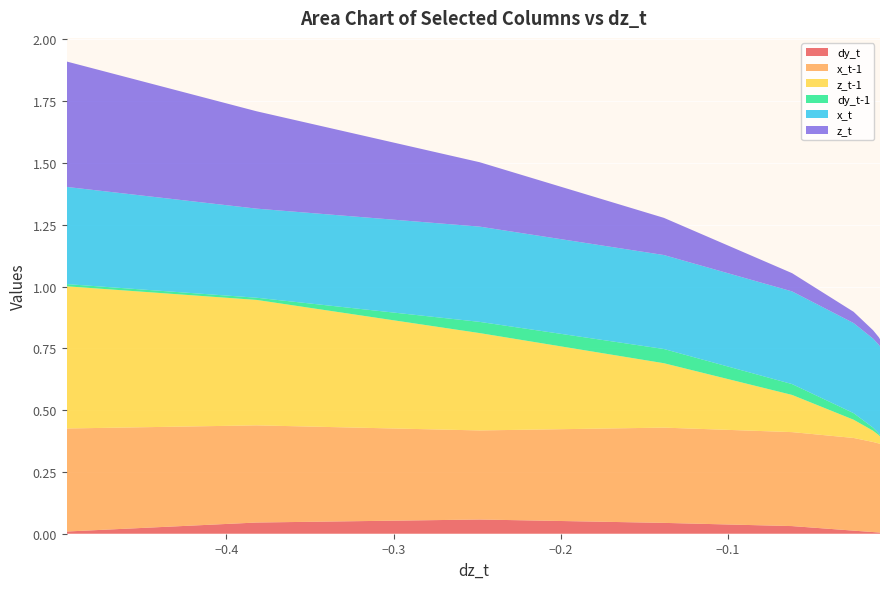

Reading left to right, what are all the values shown in this chart?

dy_t: 0.0	0.0	0.1	0.0	0.0	0.0	0.0	0.0	0.0	0.0
x_t-1: 0.4	0.4	0.4	0.4	0.4	0.4	0.4	0.4	0.4	0.4
z_t-1: 0.6	0.5	0.4	0.3	0.2	0.1	0.0	0.0	0.0	0.0
dy_t-1: 0.0	0.0	0.0	0.1	0.0	0.0	0.0	0.0	0.0	0.0
x_t: 0.4	0.4	0.4	0.4	0.4	0.4	0.4	0.4	0.4	0.4
z_t: 0.5	0.4	0.3	0.2	0.1	0.0	0.0	0.0	0.0	0.0